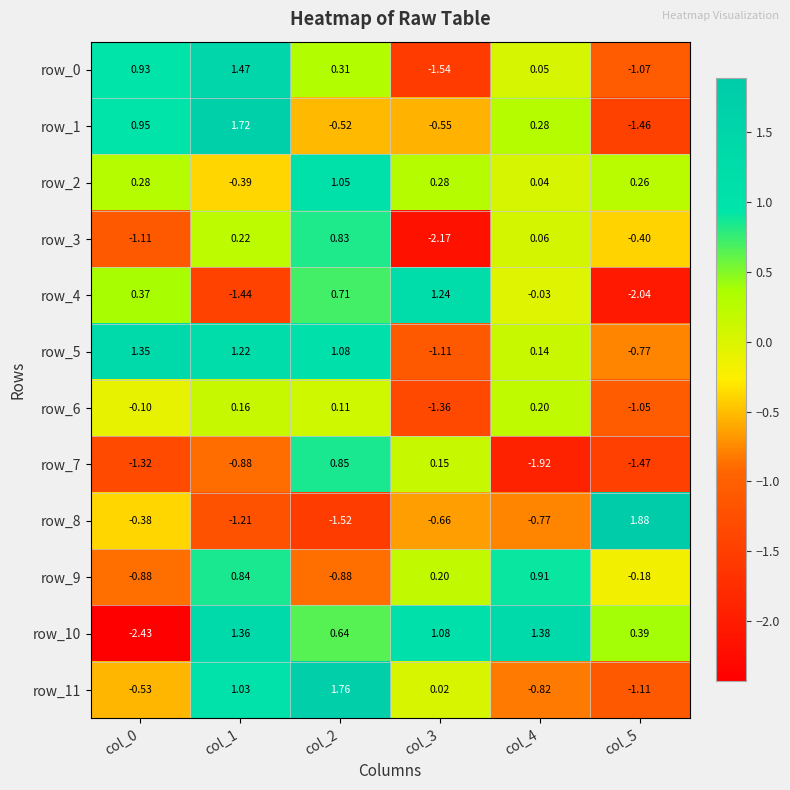

What is the difference between the maximum and minimum values in the row_8 series?

3.4